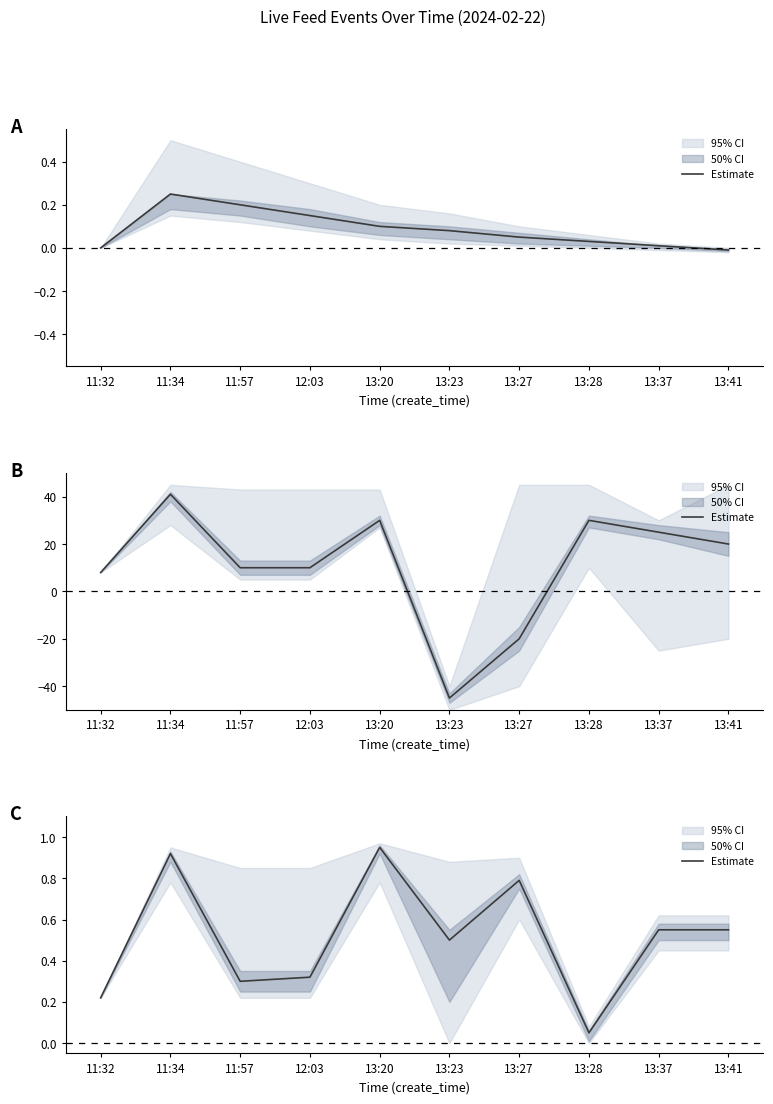

Reading left to right, list all the values displayed in this chart.

0.2	0.9	0.3	0.3	0.9	0.5	0.8	0.1	0.6	0.6